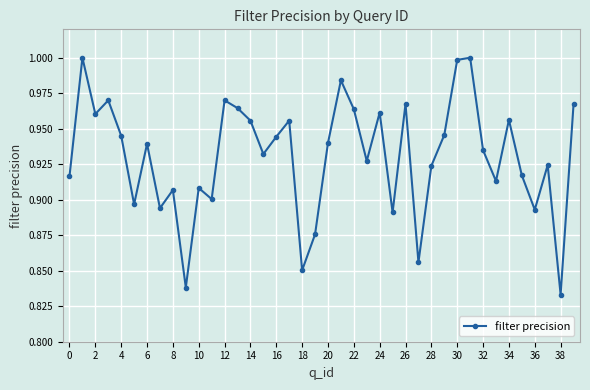

How many points are higher than both their immediate neighbors (excluding endpoints)?

13